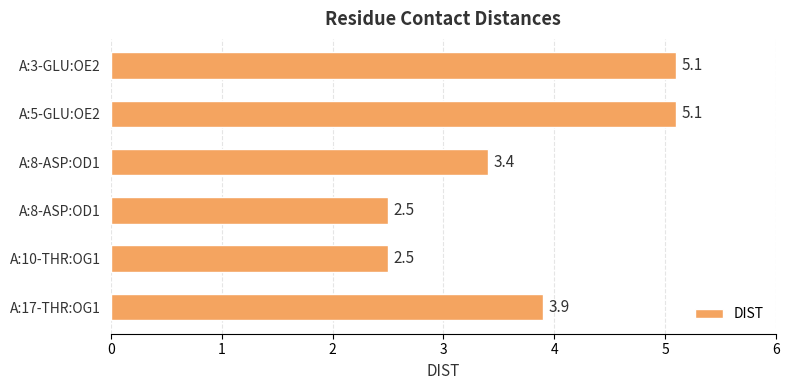

Are the bars horizontal?

Yes